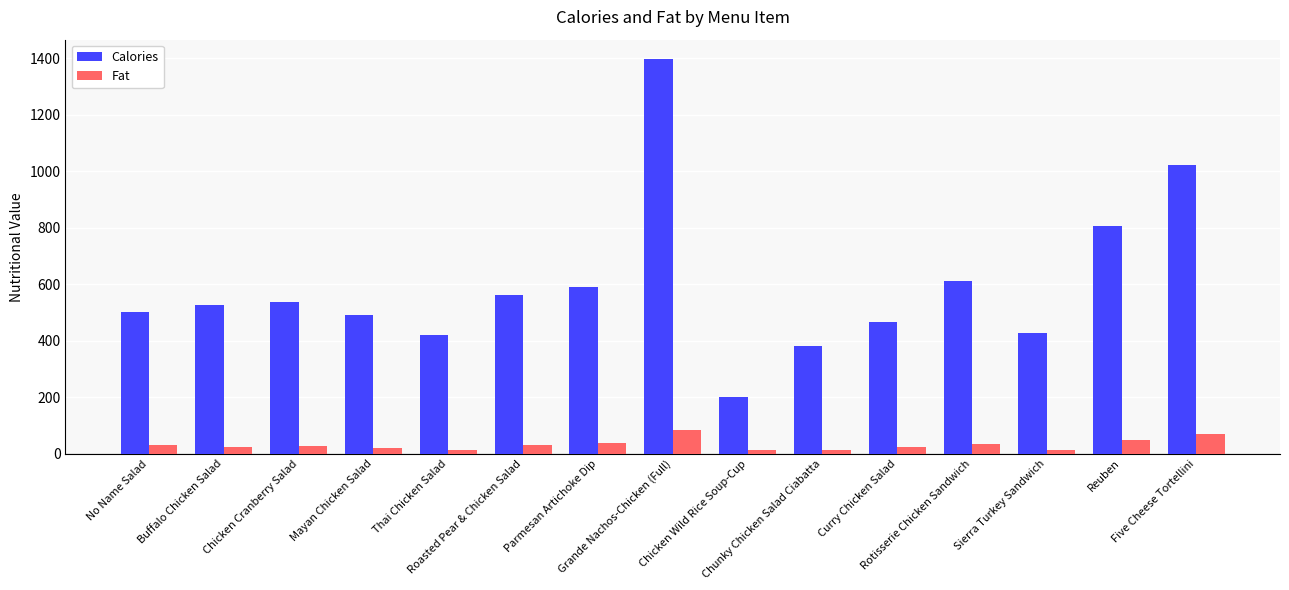

What is the minimum value for Calories?

200.0